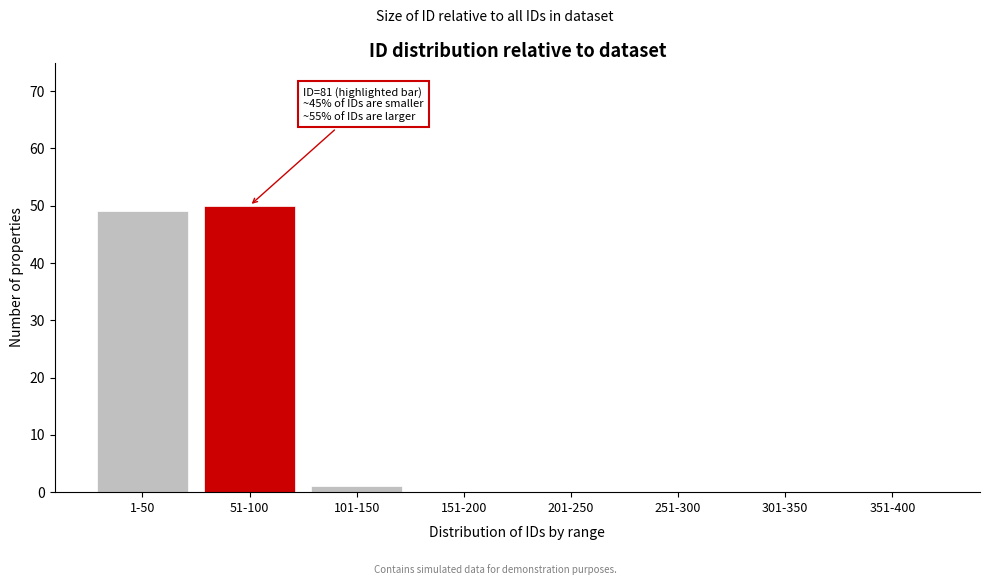

Reading right to left, what are all the values shown in this chart?

351-400=0	301-350=0	251-300=0	201-250=0	151-200=0	101-150=1	51-100=50	1-50=49